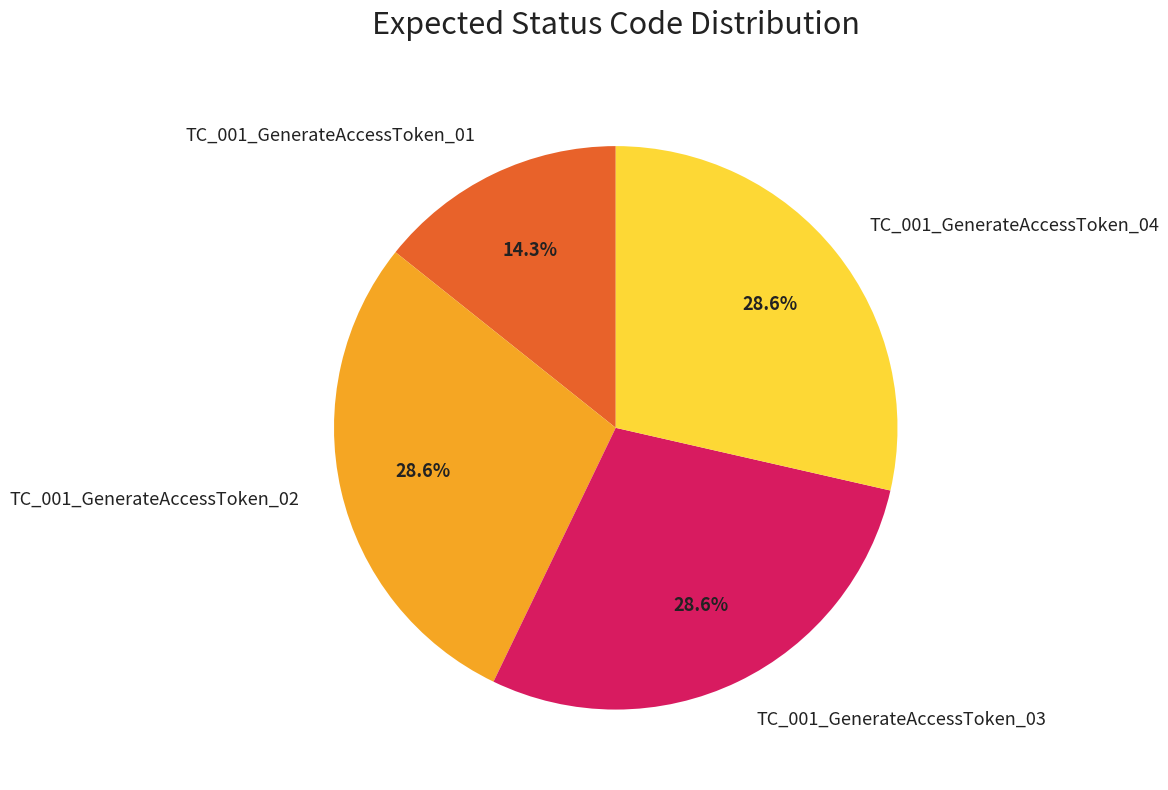

Count the number of slices in the pie.

4